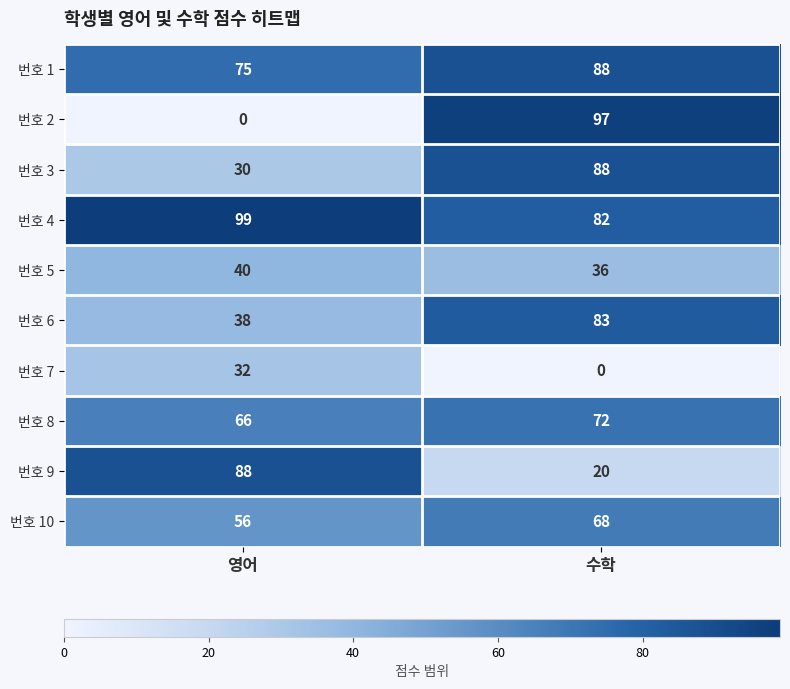

The 번호 1 series shows 25 at 영어. True or false?

False